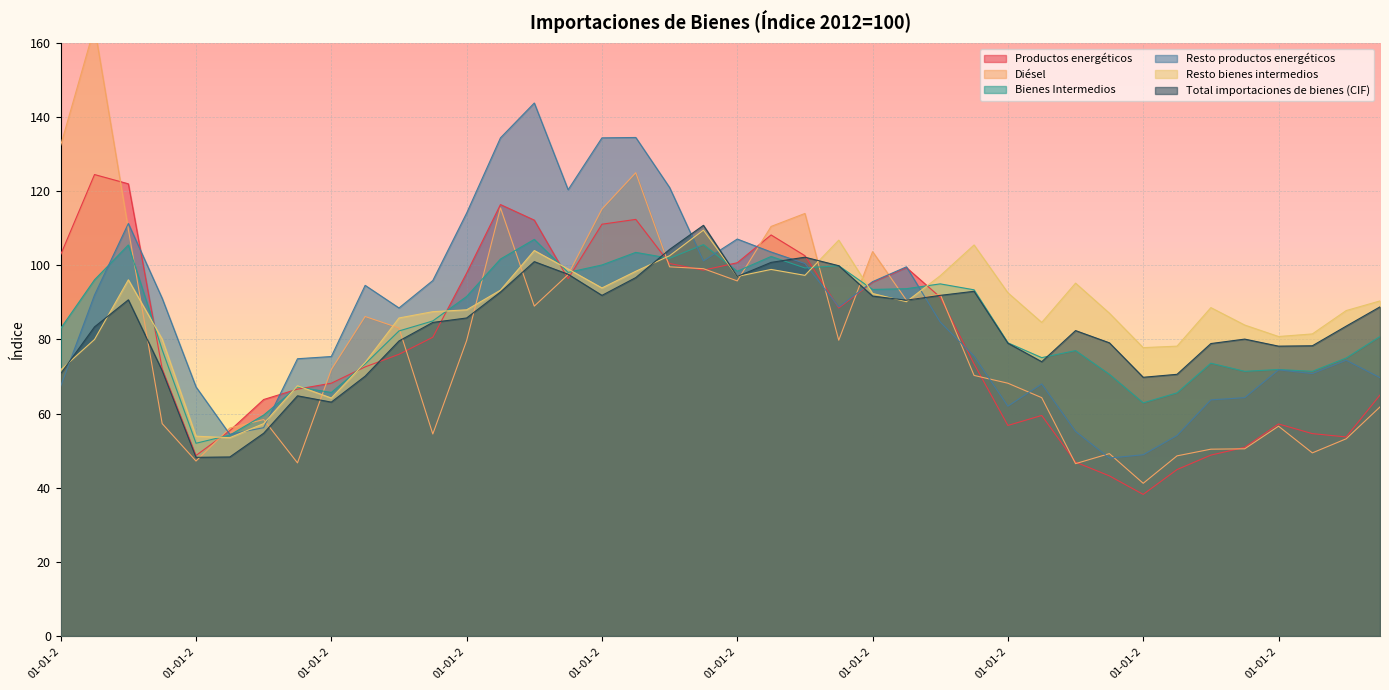

Where does the Resto bienes intermedios series first go above 88?

01-07-2008